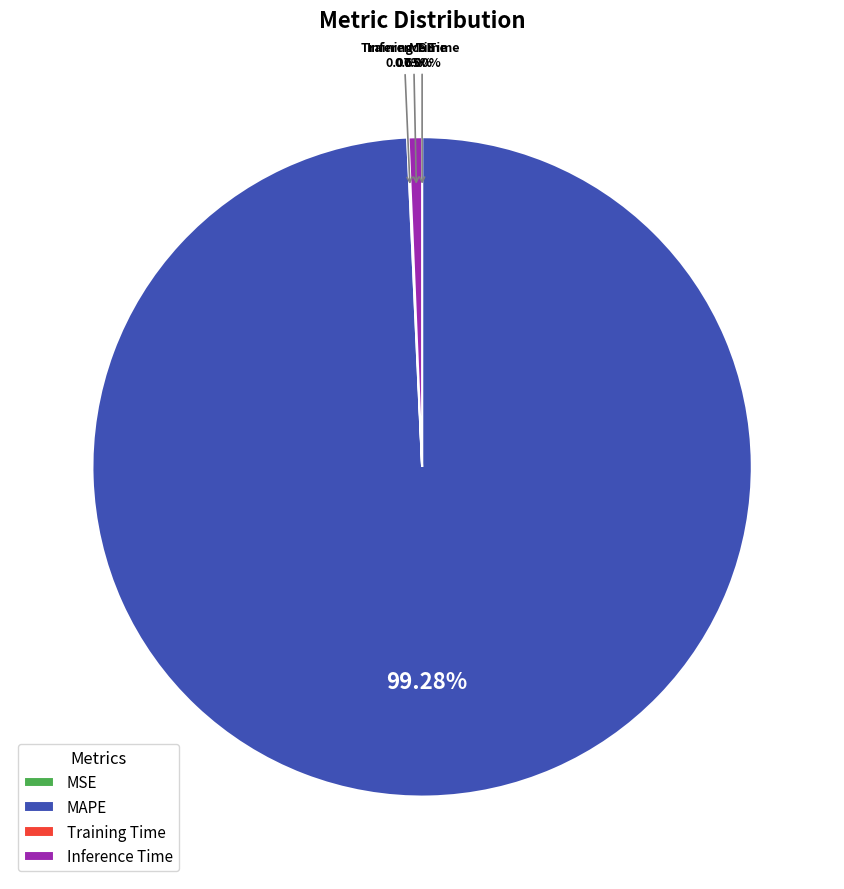

Between Inference Time and MAPE, which is larger?

MAPE